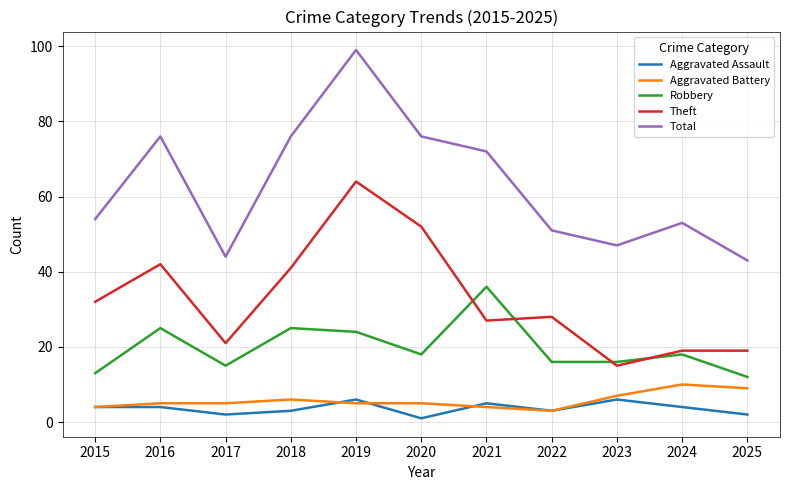

Does the chart display data point markers on the line(s)?

No